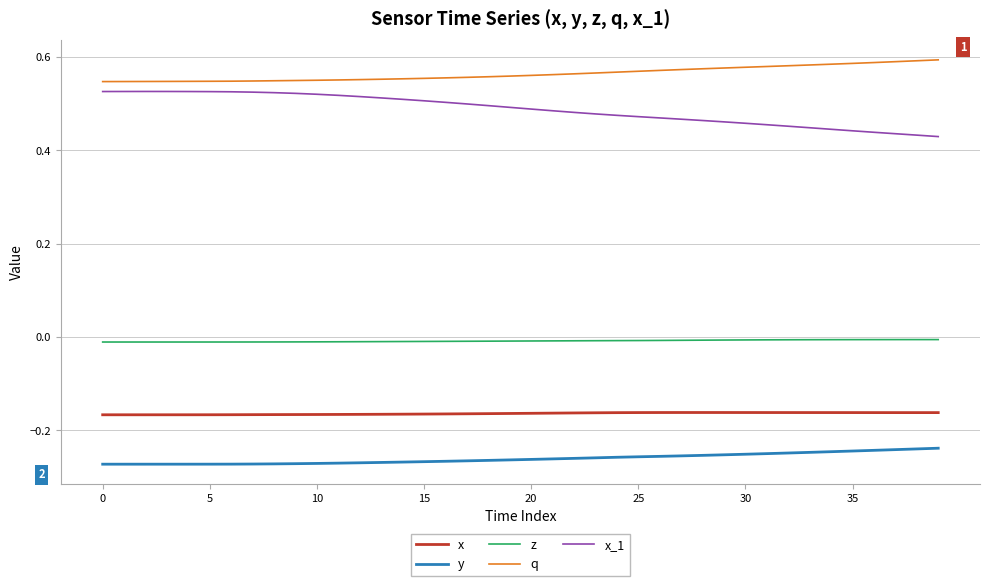

True or false: z and q intersect in this chart.

False